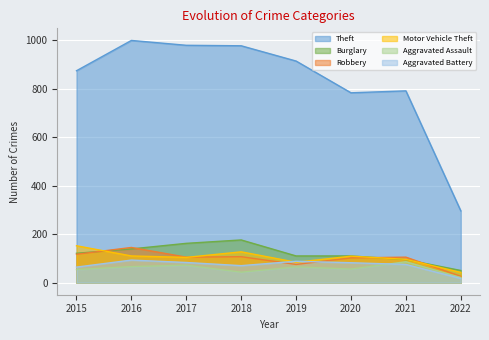

What is the total value across all series at 2020?

1242